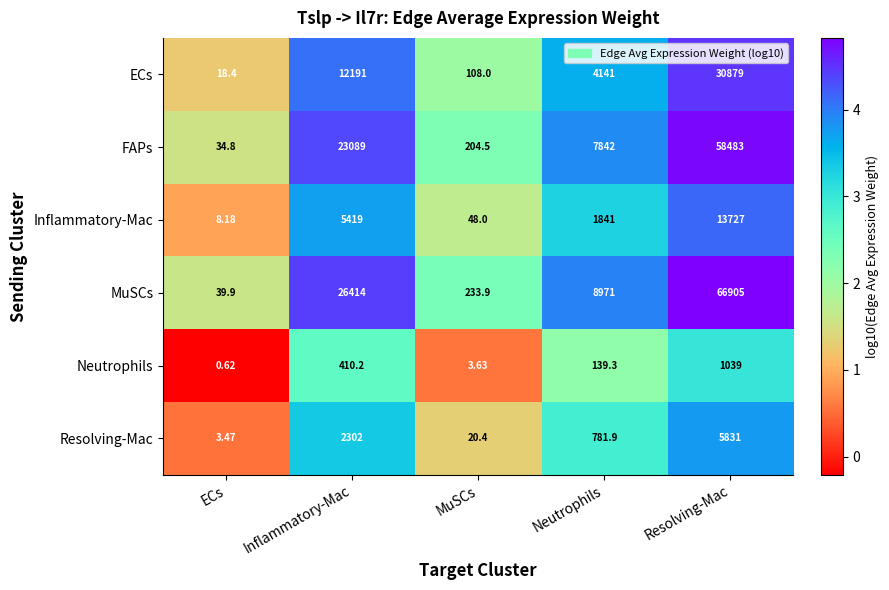

Which series has the largest range (max minus min)?

MuSCs